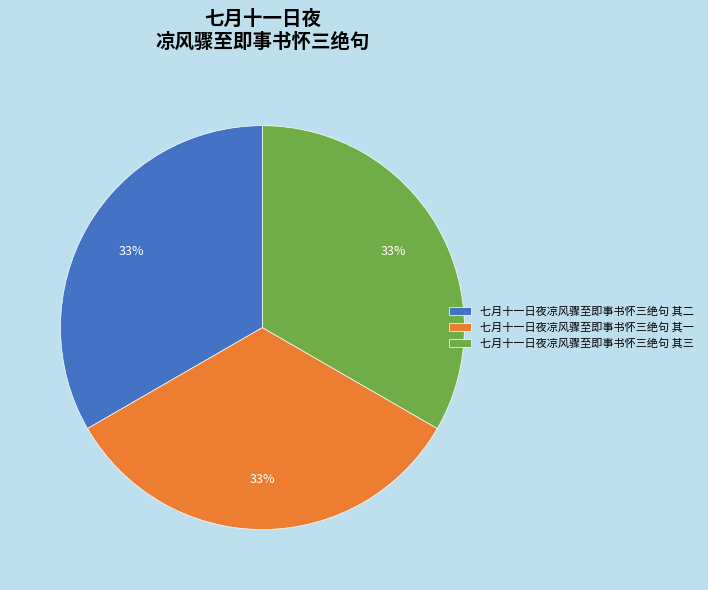

To the nearest percent, what is the average slice percentage?

33%